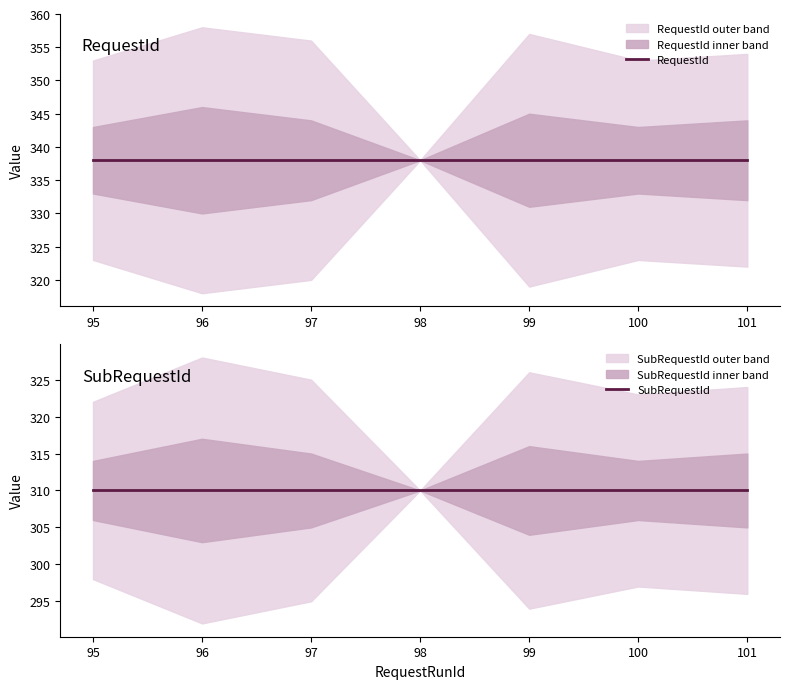

Which has a higher value, 101 or 98?

101